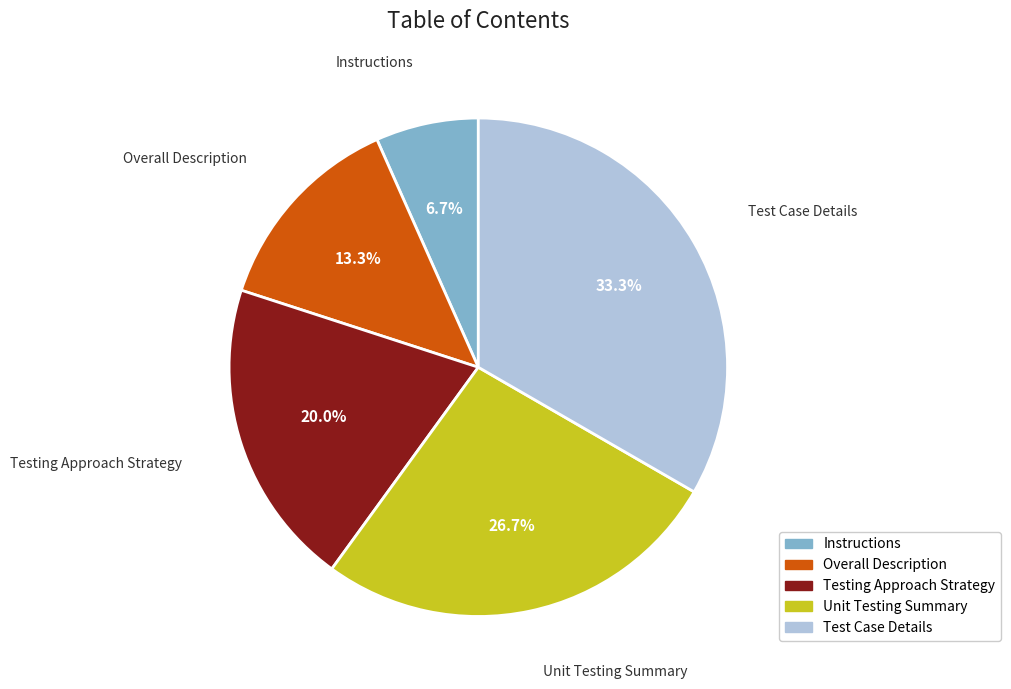

Which slice is the largest?

Test Case Details